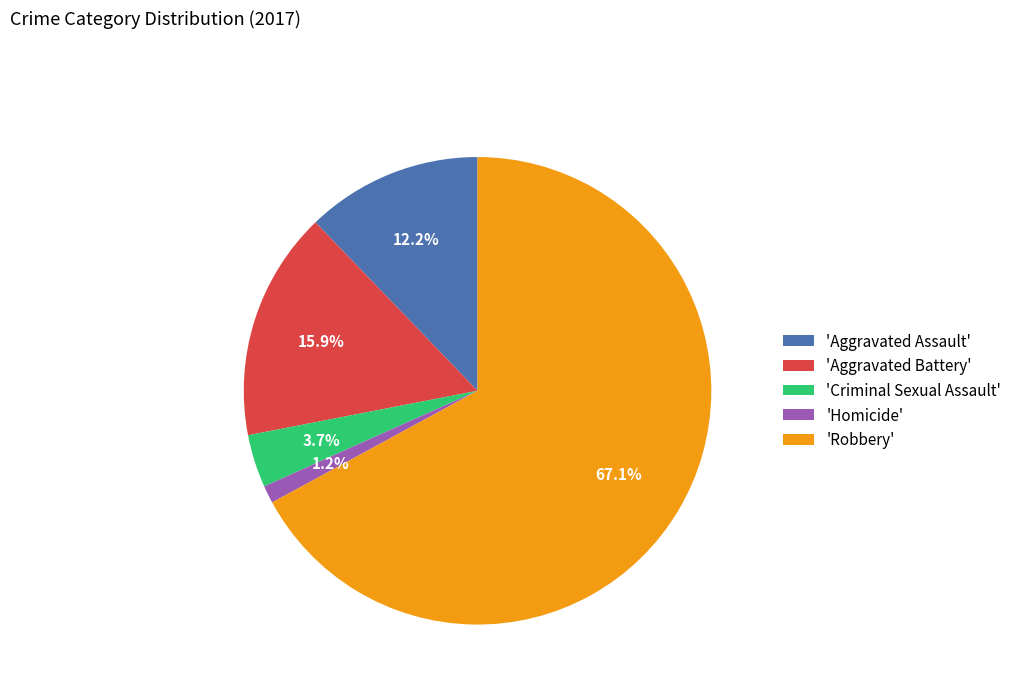

How many segments does this pie chart have?

5